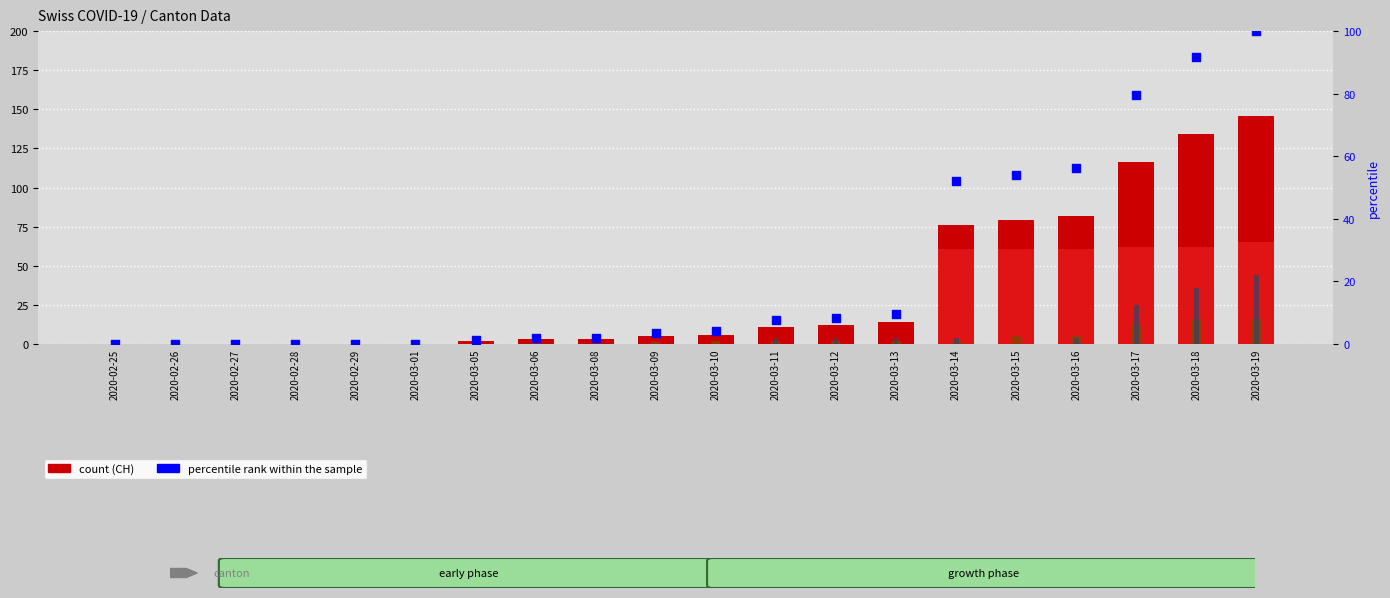

Is the value of BL at 2020-03-12 greater than the value of percentile rank within the sample at 2020-02-26?

Yes